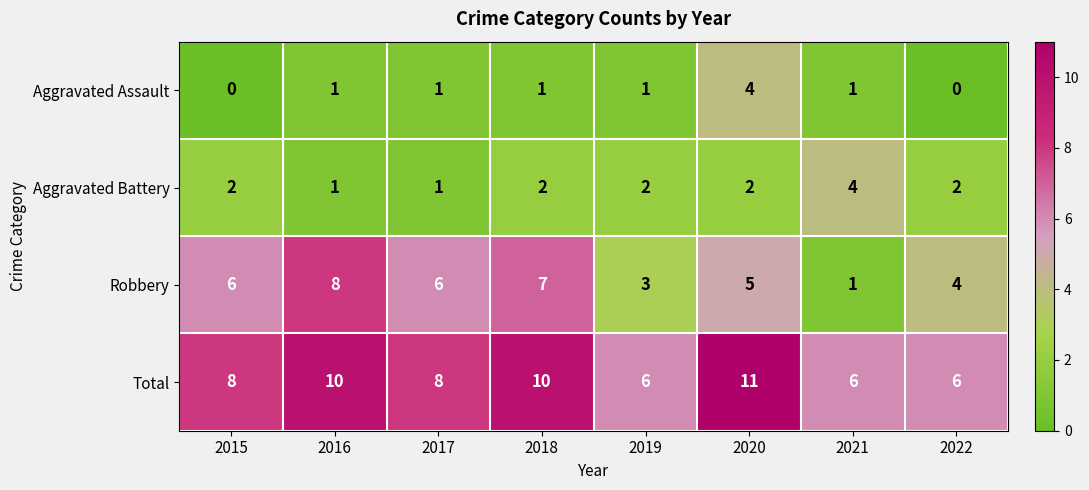

At which label does Robbery reach its minimum?

2021